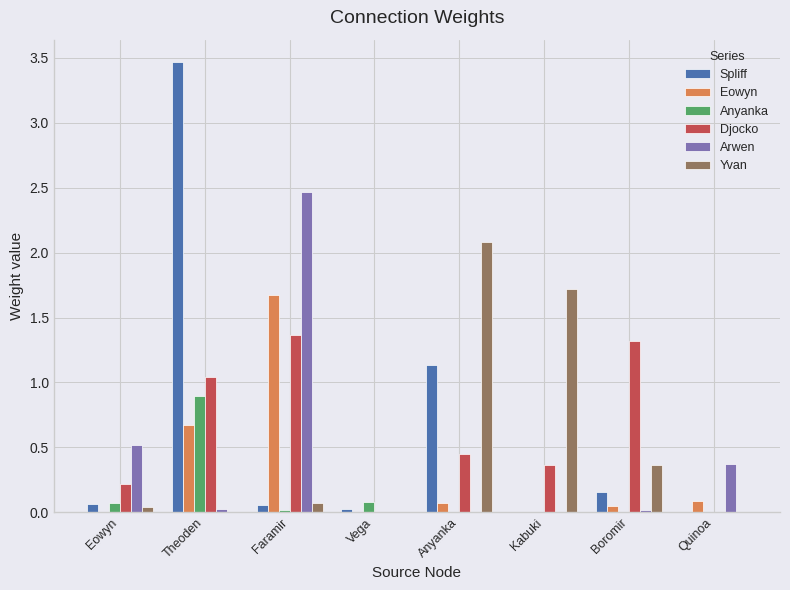

What is the maximum value shown in the chart?

3.5